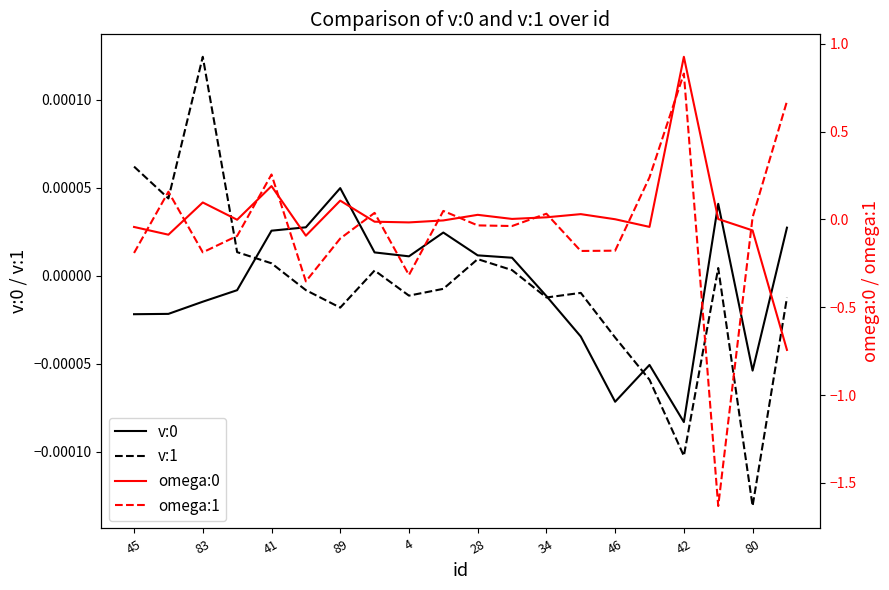

What are all the series names shown in the legend?

v:0, v:1, omega:0, omega:1